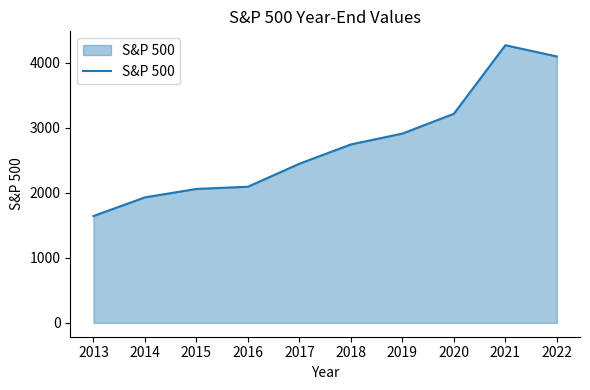

What is the difference between the maximum and minimum values?

2629